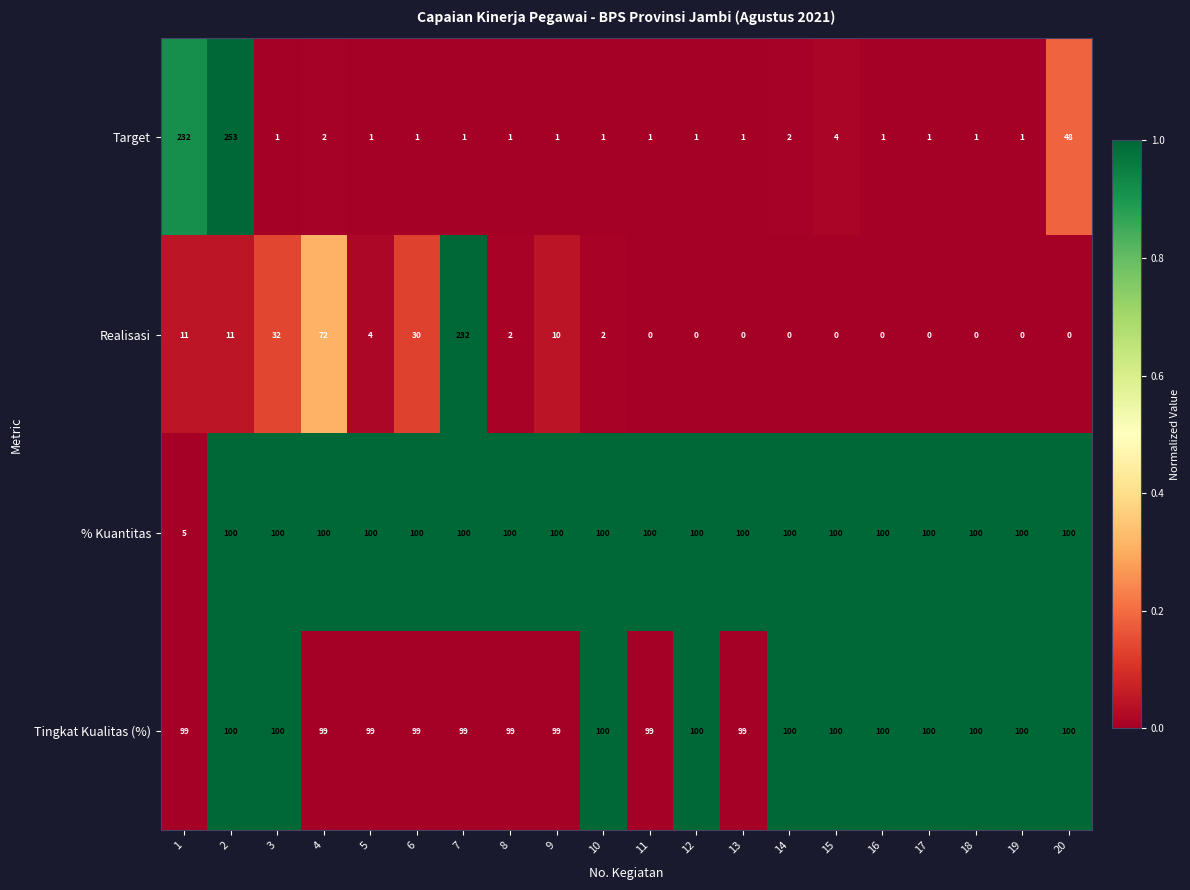

The value of Target at 5 is 1. True or false?

True